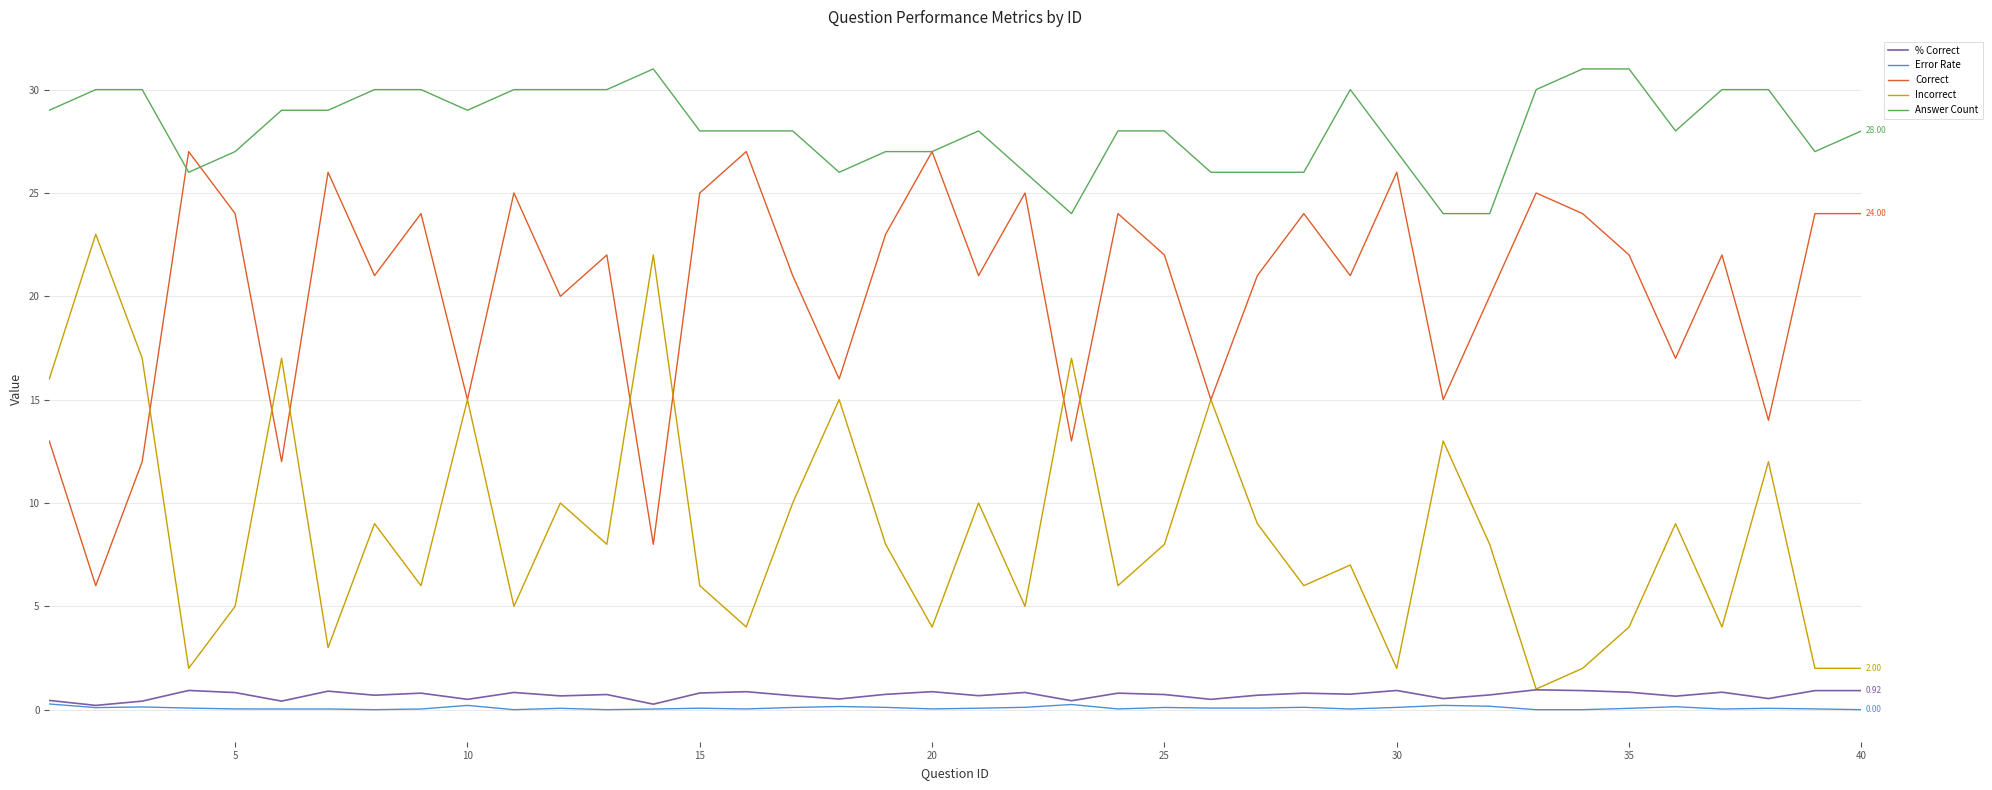

Which series has the largest total across all categories?

Answer Count